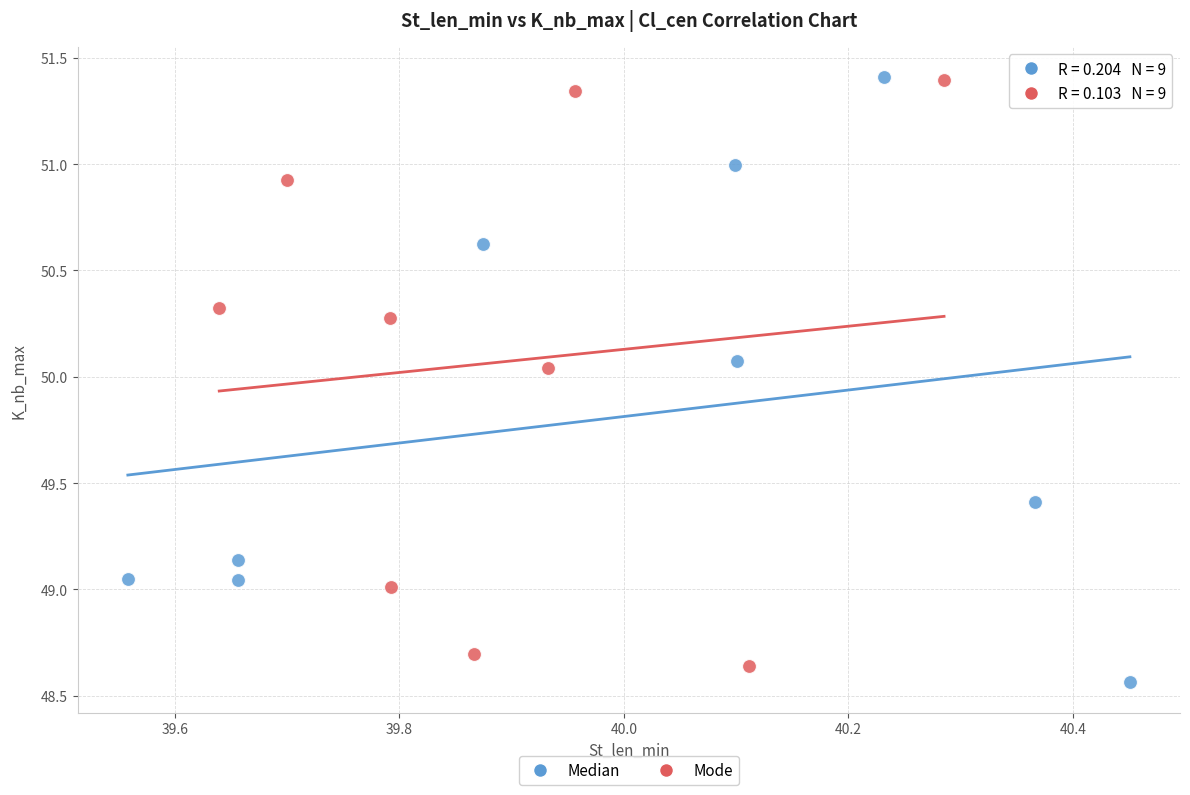

What are all the series names shown in the legend?

Median, Mode